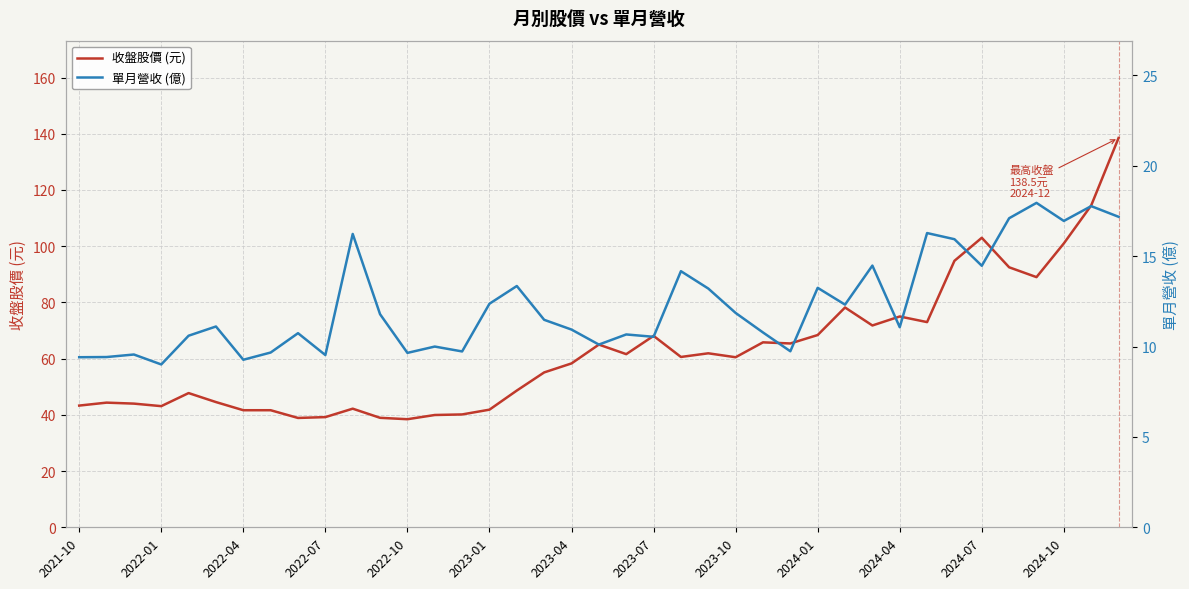

Is it true that 收盤股價 (元) equals 117.2 at 2023-07?

False